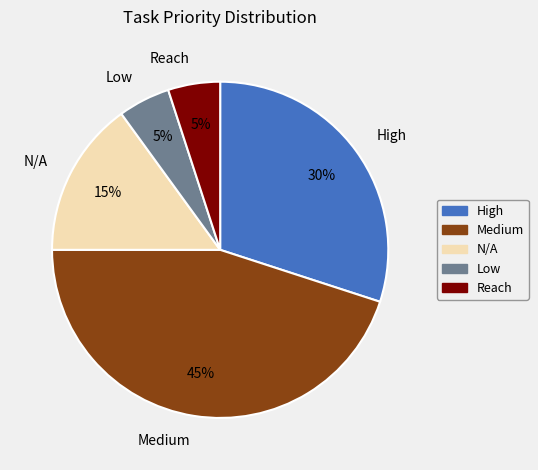

To the nearest percent, what portion does N/A represent?

15%